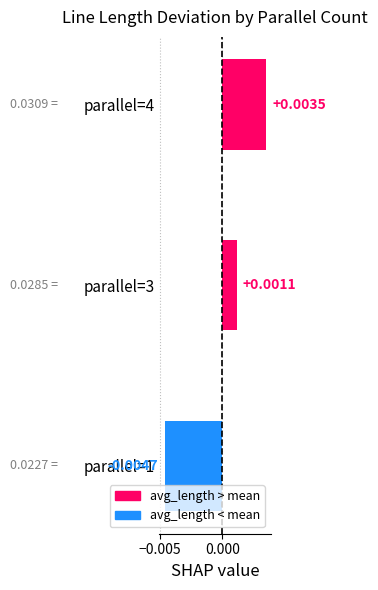

Rank the categories by value from highest to lowest.

parallel=4, parallel=3, parallel=1